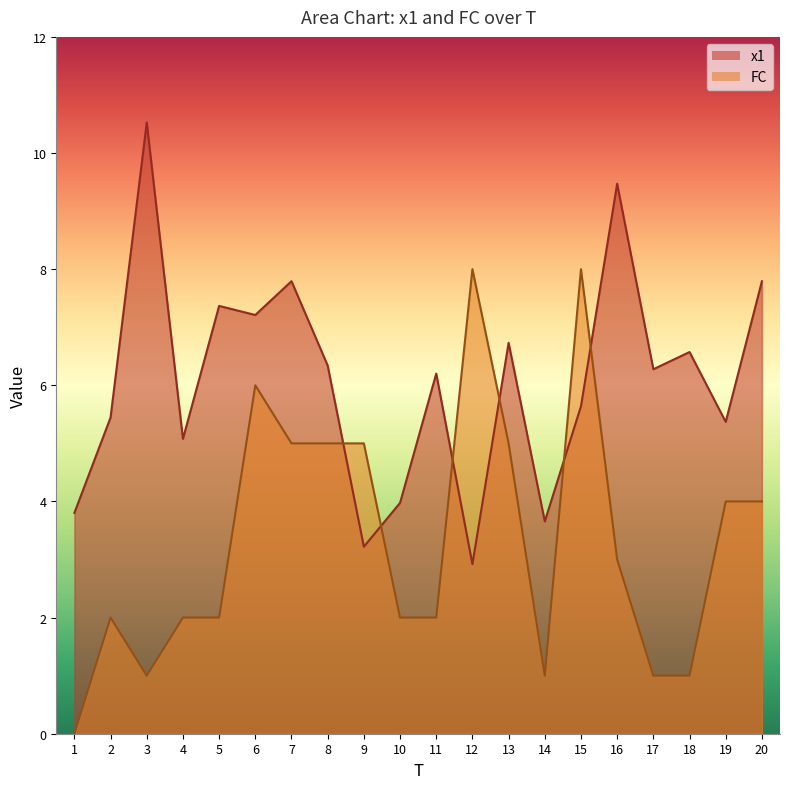

Reading right to left, what are all the values shown in this chart?

x1: 7.8	5.4	6.6	6.3	9.5	5.6	3.7	6.7	2.9	6.2	4.0	3.2	6.3	7.8	7.2	7.4	5.1	10.5	5.4	3.8
FC: 4.0	4.0	1.0	1.0	3.0	8.0	1.0	5.0	8.0	2.0	2.0	5.0	5.0	5.0	6.0	2.0	2.0	1.0	2.0	0.0